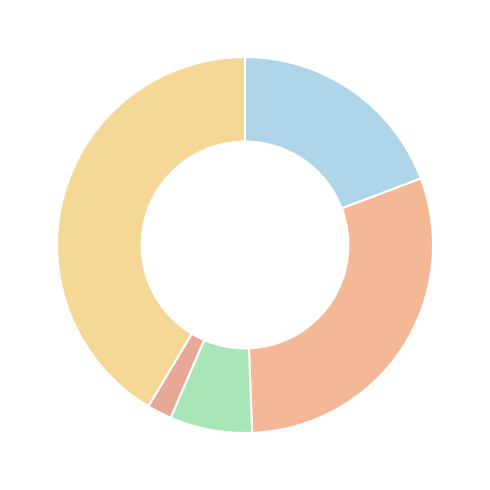

How many slices are in this pie chart?

5